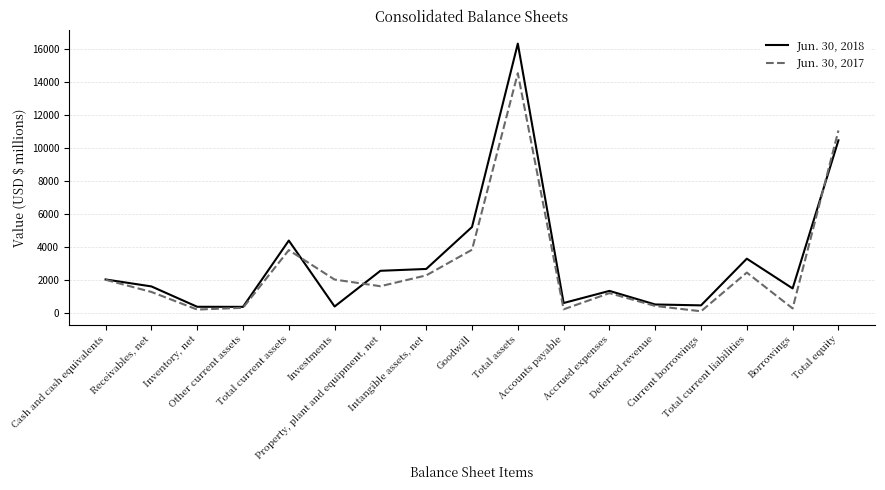

What is the greatest value displayed?

16346